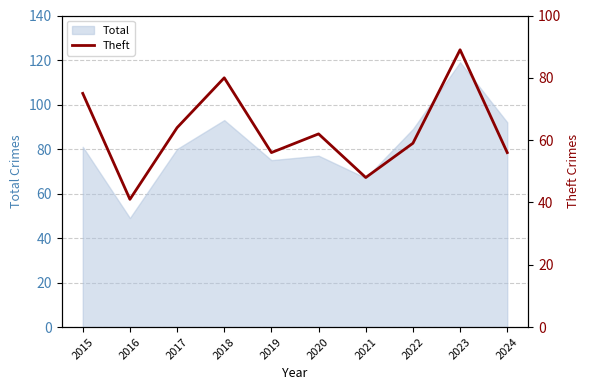

How many interior local peaks (higher than both neighbors) does the data have?

3